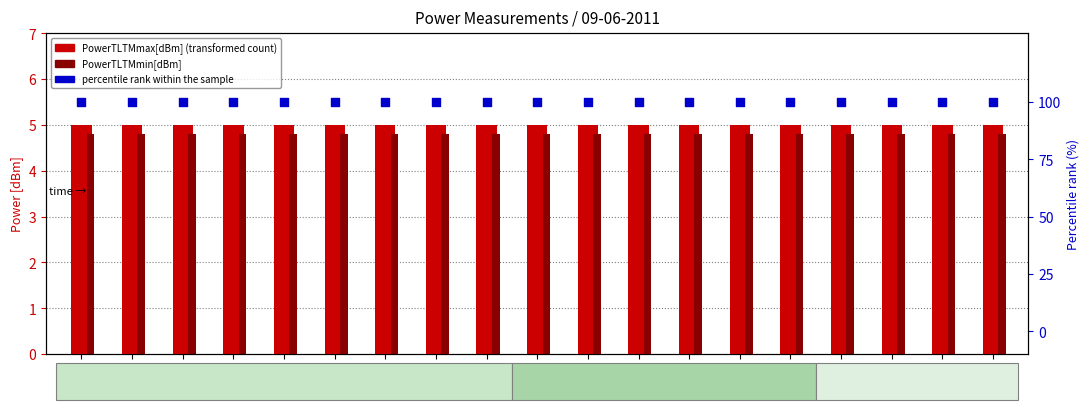

What is the total value across all series at 09:30?

109.8